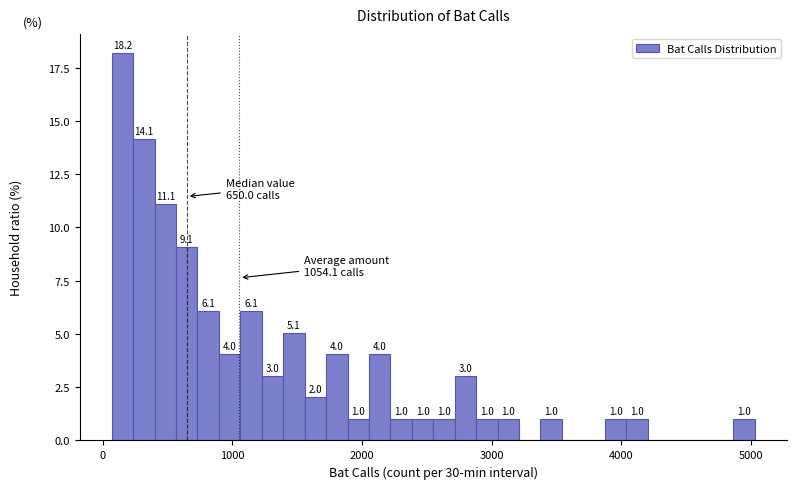

Read against the x-axis, roughly where is the centre of the tallest bar?

200